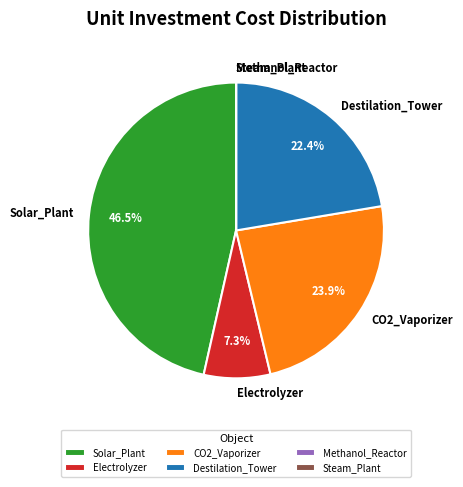

Which category has the biggest portion of the pie?

Solar_Plant